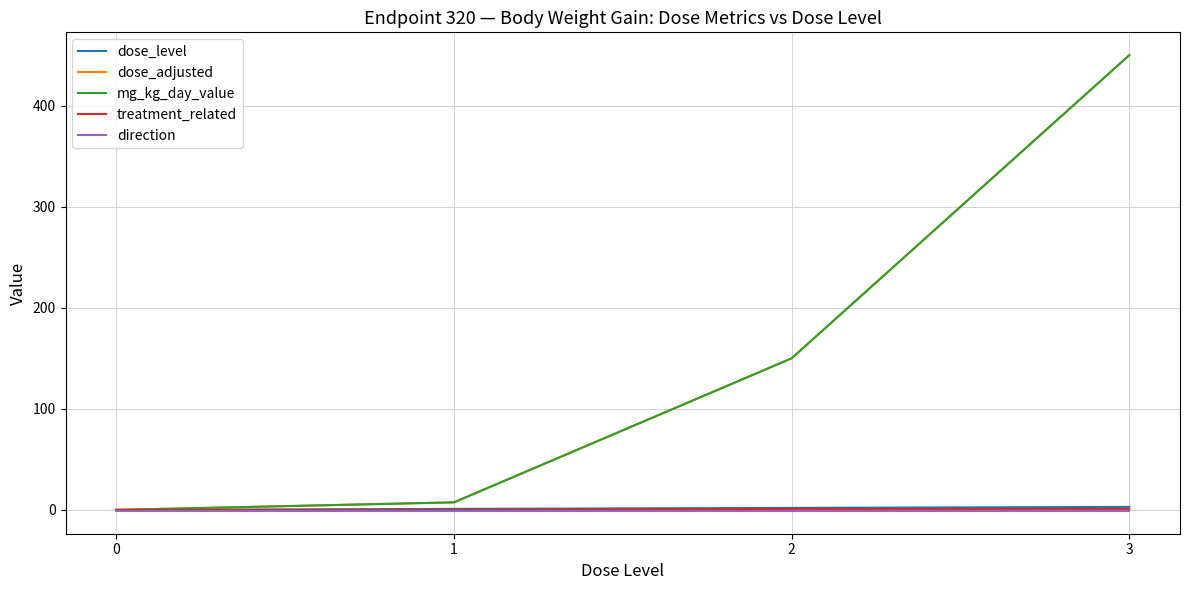

Is this an area chart (filled region under the line)?

No